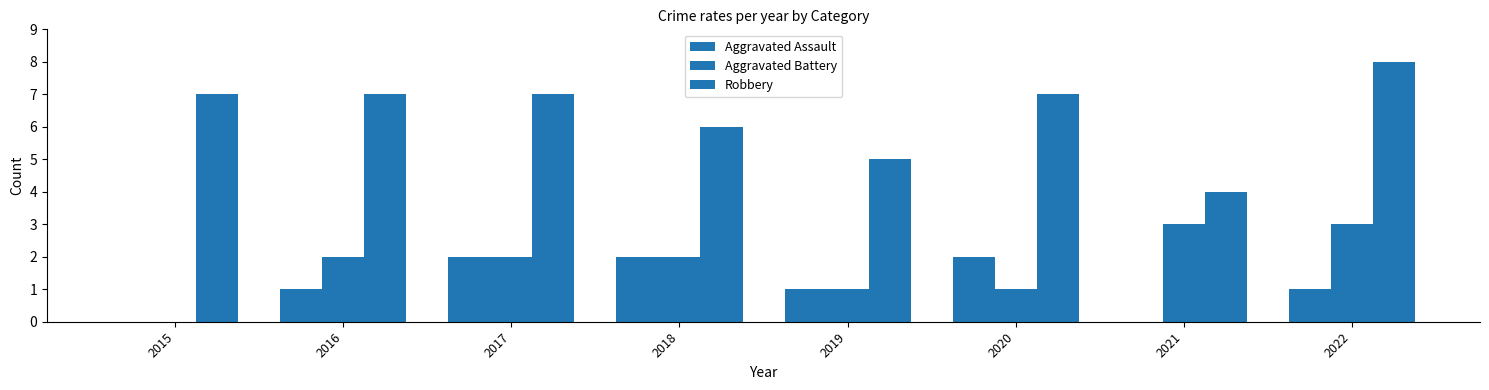

Does the chart contain stacked bars?

No